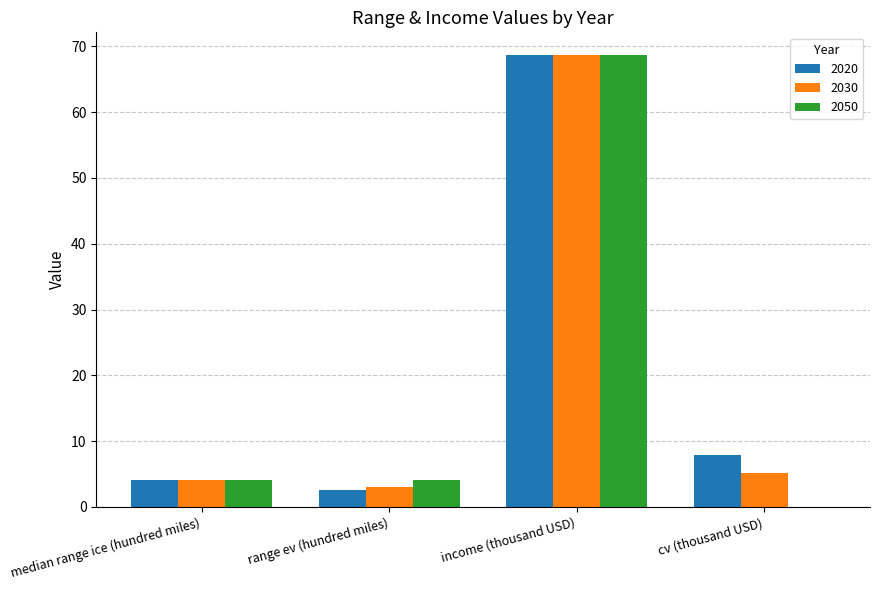

What is the sum of all 2050 values?

76.9